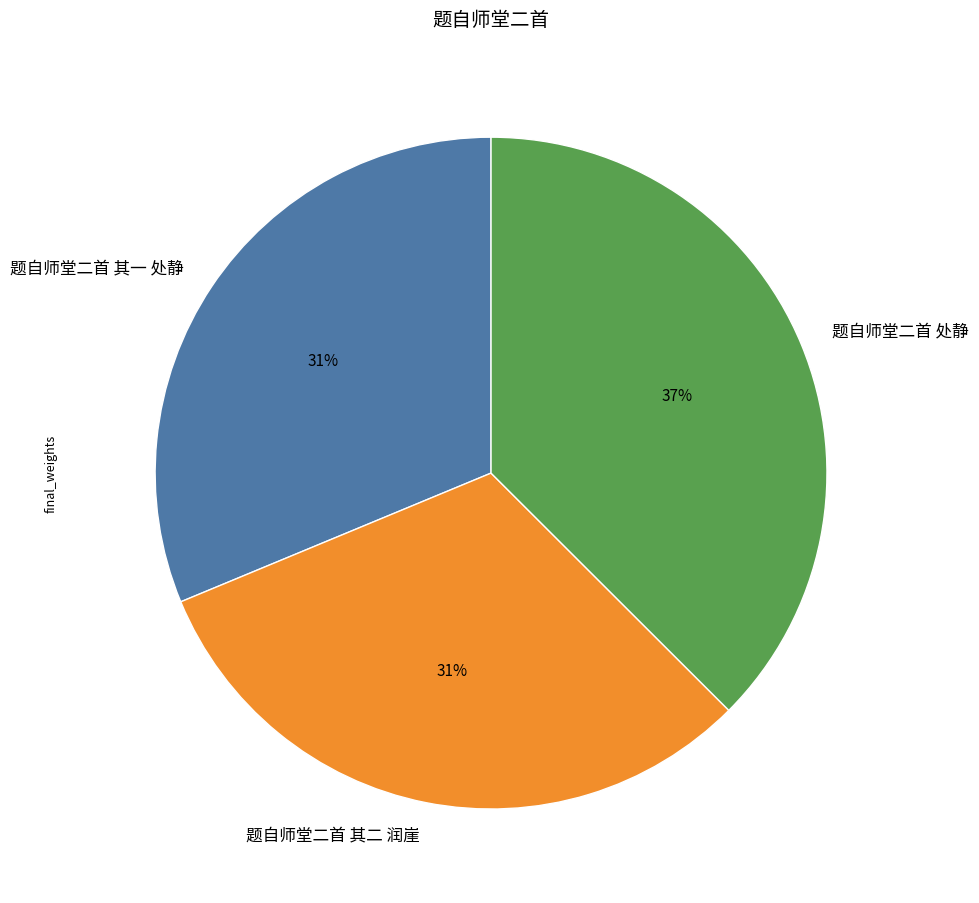

Does any single category account for the majority?

No